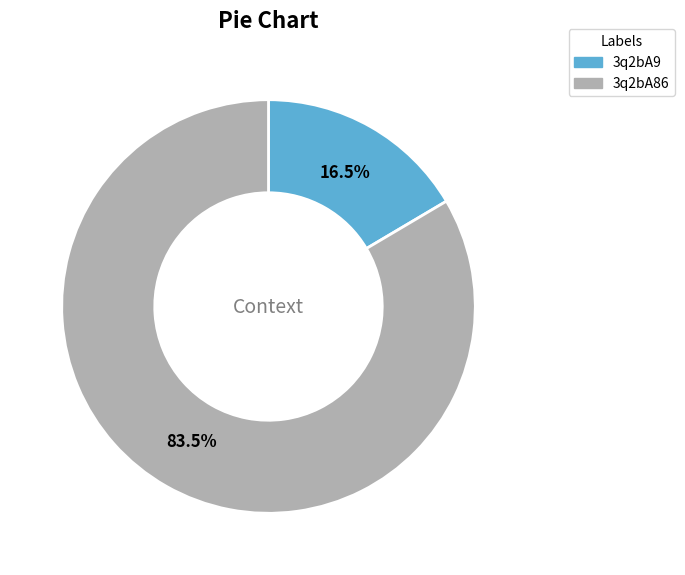

Is 3q2bA86 the majority of the pie?

Yes